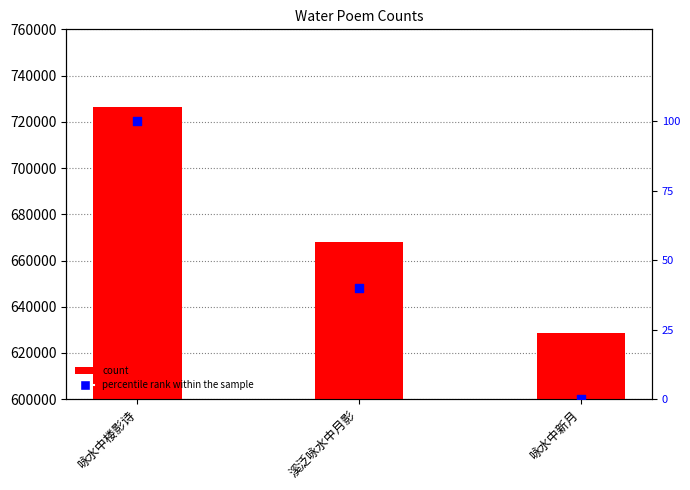

At how many categories does at least one series exceed 2761?

3